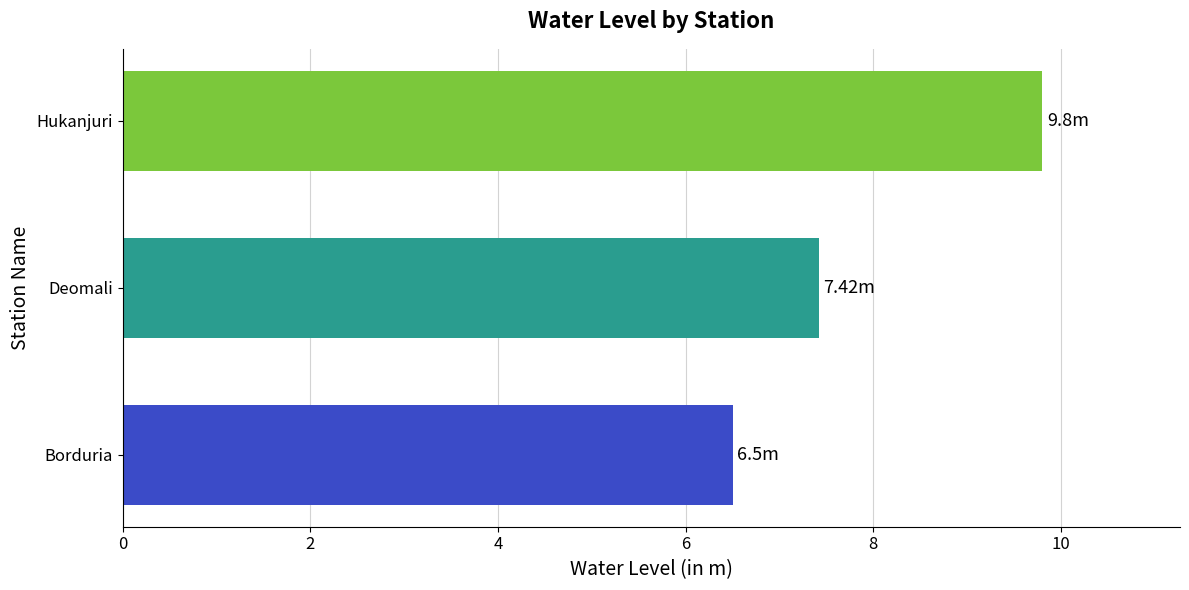

At which label is the value closest to 8?

Deomali